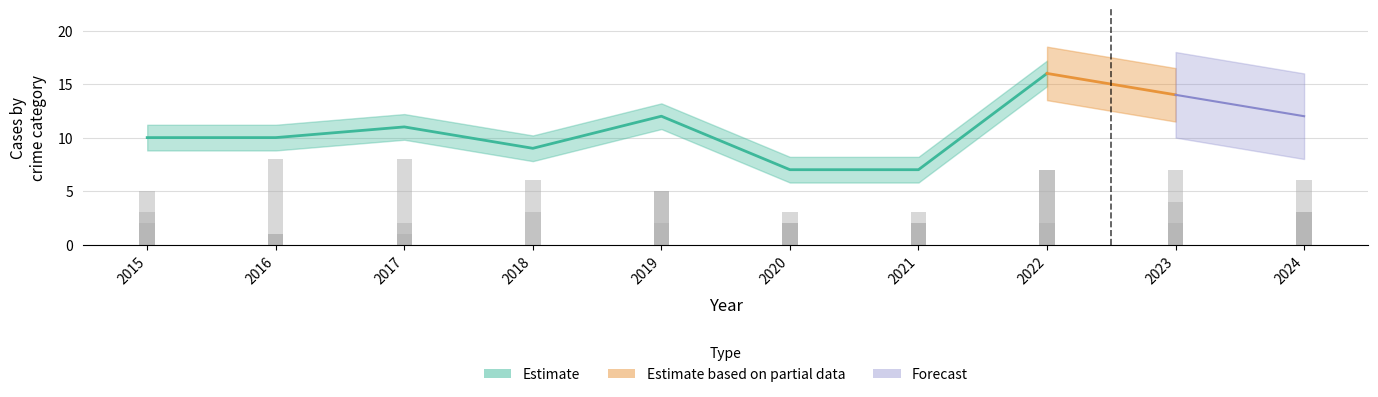

What is the lowest value of the Aggravated Battery series?

1